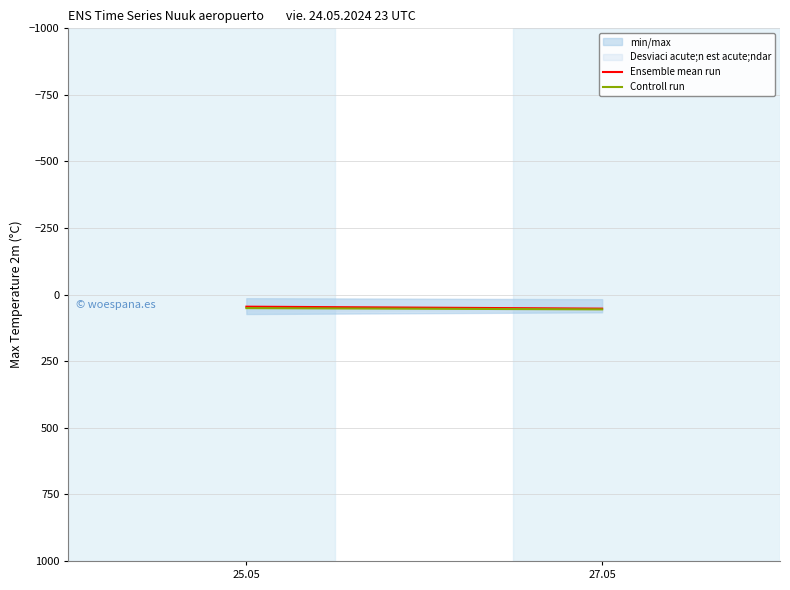

What is the average value of the Ensemble mean run series?

48.8